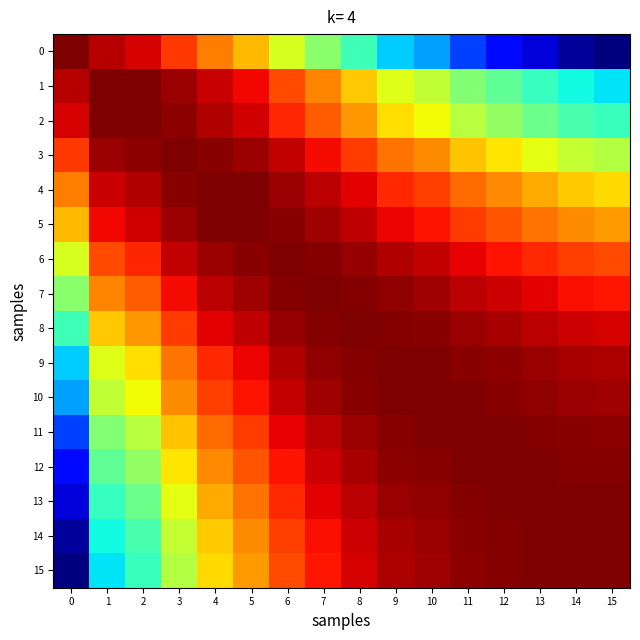

Reading left to right, transcribe all the data shown in this chart.

0: 0=1.0	1=1.0	2=1.0	3=0.9	4=0.9	5=0.9	6=0.8	7=0.8	8=0.7	9=0.7	10=0.7	11=0.6	12=0.6	13=0.6	14=0.5	15=0.5
1: 0=1.0	1=1.0	2=1.0	3=1.0	4=1.0	5=1.0	6=0.9	7=0.9	8=0.9	9=0.8	10=0.8	11=0.8	12=0.7	13=0.7	14=0.7	15=0.7
2: 0=1.0	1=1.0	2=1.0	3=1.0	4=1.0	5=1.0	6=0.9	7=0.9	8=0.9	9=0.8	10=0.8	11=0.8	12=0.8	13=0.7	14=0.7	15=0.7
3: 0=0.9	1=1.0	2=1.0	3=1.0	4=1.0	5=1.0	6=1.0	7=0.9	8=0.9	9=0.9	10=0.9	11=0.9	12=0.8	13=0.8	14=0.8	15=0.8
4: 0=0.9	1=1.0	2=1.0	3=1.0	4=1.0	5=1.0	6=1.0	7=1.0	8=1.0	9=0.9	10=0.9	11=0.9	12=0.9	13=0.9	14=0.9	15=0.8
5: 0=0.9	1=1.0	2=1.0	3=1.0	4=1.0	5=1.0	6=1.0	7=1.0	8=1.0	9=1.0	10=0.9	11=0.9	12=0.9	13=0.9	14=0.9	15=0.9
6: 0=0.8	1=0.9	2=0.9	3=1.0	4=1.0	5=1.0	6=1.0	7=1.0	8=1.0	9=1.0	10=1.0	11=1.0	12=0.9	13=0.9	14=0.9	15=0.9
7: 0=0.8	1=0.9	2=0.9	3=0.9	4=1.0	5=1.0	6=1.0	7=1.0	8=1.0	9=1.0	10=1.0	11=1.0	12=1.0	13=1.0	14=0.9	15=0.9
8: 0=0.7	1=0.9	2=0.9	3=0.9	4=1.0	5=1.0	6=1.0	7=1.0	8=1.0	9=1.0	10=1.0	11=1.0	12=1.0	13=1.0	14=1.0	15=1.0
9: 0=0.7	1=0.8	2=0.8	3=0.9	4=0.9	5=1.0	6=1.0	7=1.0	8=1.0	9=1.0	10=1.0	11=1.0	12=1.0	13=1.0	14=1.0	15=1.0
10: 0=0.7	1=0.8	2=0.8	3=0.9	4=0.9	5=0.9	6=1.0	7=1.0	8=1.0	9=1.0	10=1.0	11=1.0	12=1.0	13=1.0	14=1.0	15=1.0
11: 0=0.6	1=0.8	2=0.8	3=0.9	4=0.9	5=0.9	6=1.0	7=1.0	8=1.0	9=1.0	10=1.0	11=1.0	12=1.0	13=1.0	14=1.0	15=1.0
12: 0=0.6	1=0.7	2=0.8	3=0.8	4=0.9	5=0.9	6=0.9	7=1.0	8=1.0	9=1.0	10=1.0	11=1.0	12=1.0	13=1.0	14=1.0	15=1.0
13: 0=0.6	1=0.7	2=0.7	3=0.8	4=0.9	5=0.9	6=0.9	7=1.0	8=1.0	9=1.0	10=1.0	11=1.0	12=1.0	13=1.0	14=1.0	15=1.0
14: 0=0.5	1=0.7	2=0.7	3=0.8	4=0.9	5=0.9	6=0.9	7=0.9	8=1.0	9=1.0	10=1.0	11=1.0	12=1.0	13=1.0	14=1.0	15=1.0
15: 0=0.5	1=0.7	2=0.7	3=0.8	4=0.8	5=0.9	6=0.9	7=0.9	8=1.0	9=1.0	10=1.0	11=1.0	12=1.0	13=1.0	14=1.0	15=1.0